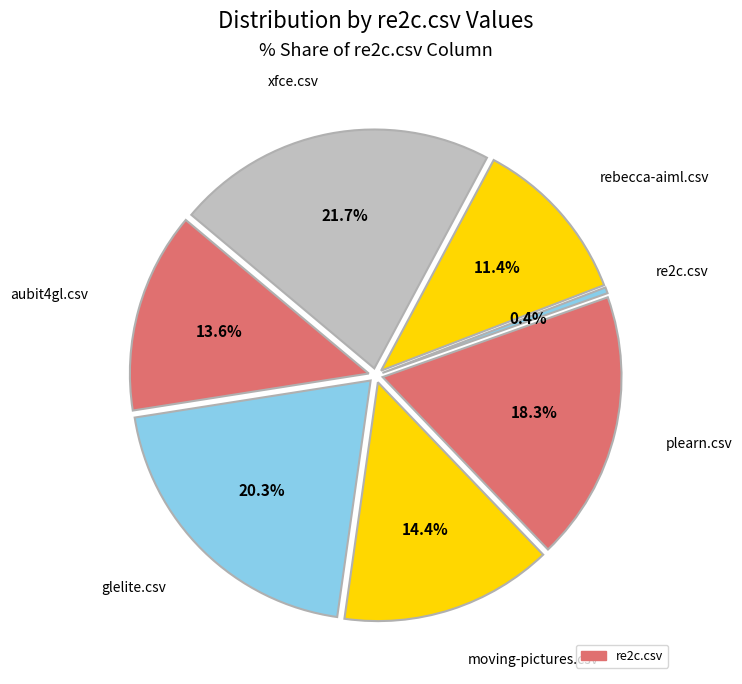

The rebecca-aiml.csv slice represents 11% of the pie. True or false?

True